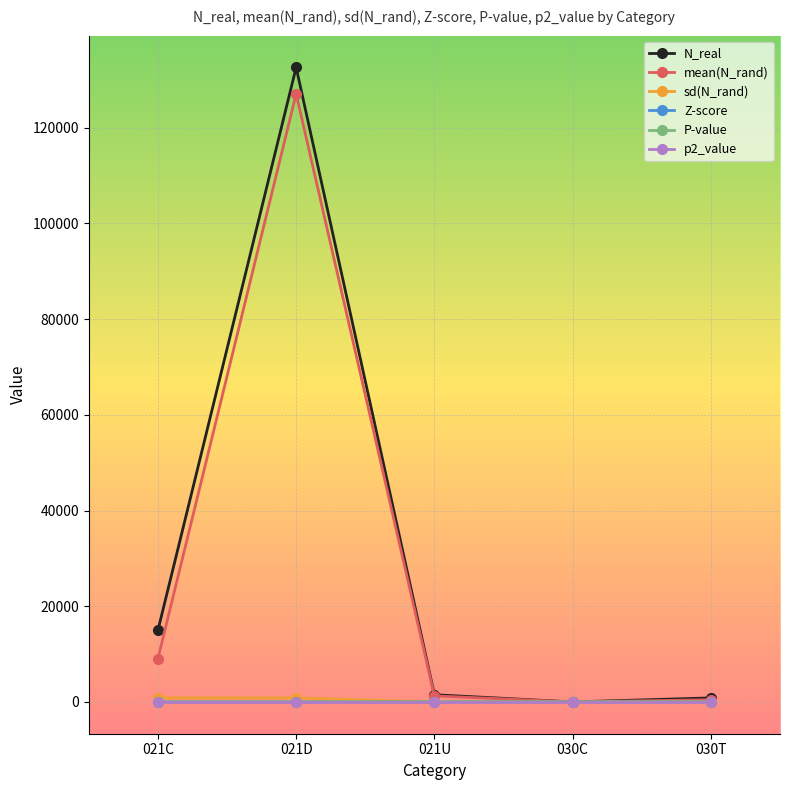

Where is mean(N_rand) nearest to the value 63555?

021C